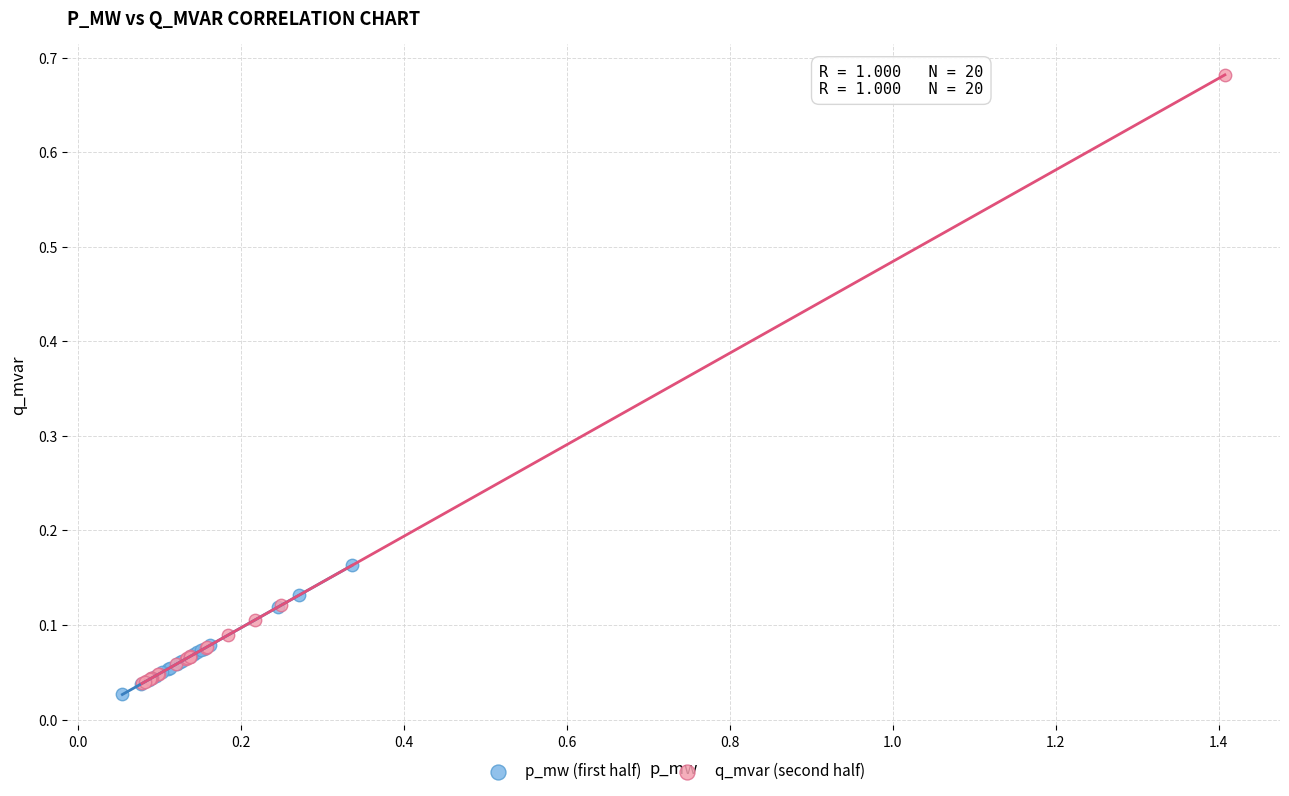

Which series reaches the maximum Y coordinate?

q_mvar (second half)